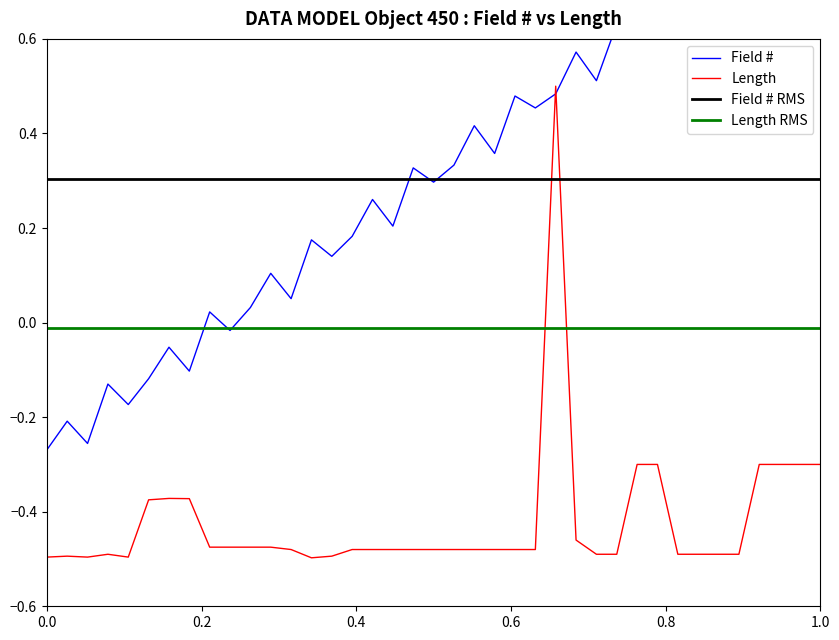

True or false: the data has more than 1 interior local peaks.

True